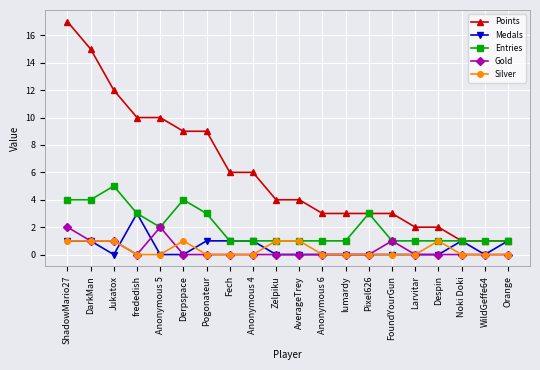

What is the label of the 9th point from the right?

Anonymous 6